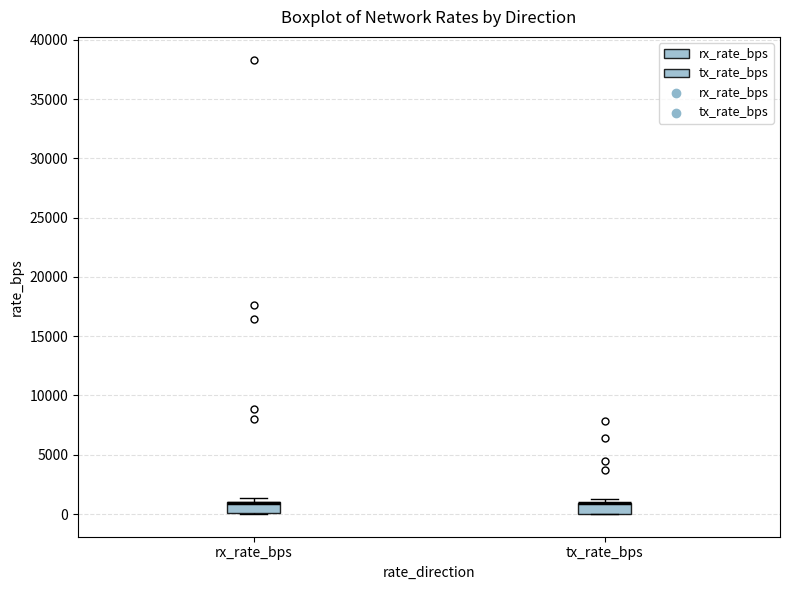

Where is the upper edge of the box for tx_rate_bps on the y-axis? The values are not printed on the chart, so give them approximately, as read against the axis.

1000